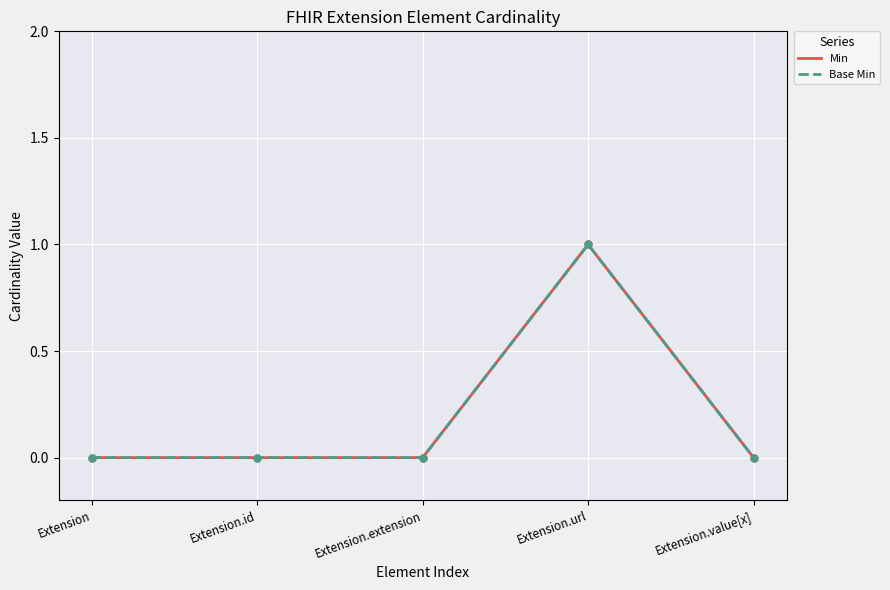

What position from the right is Extension.value[x]?

1